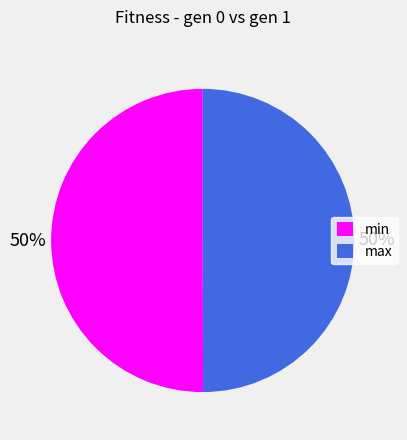

How many slices are in this pie chart?

2